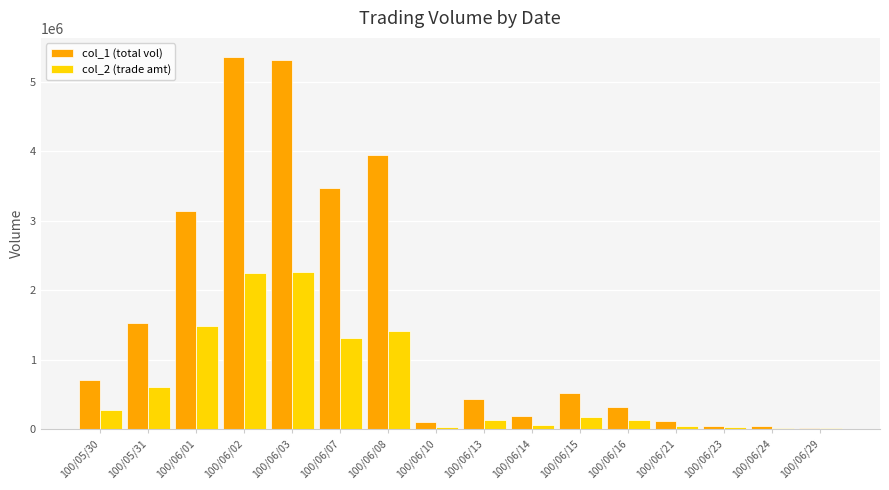

Is the value of col_1 (total vol) at 100/06/23 greater than the value of col_2 (trade amt) at 100/06/15?

No